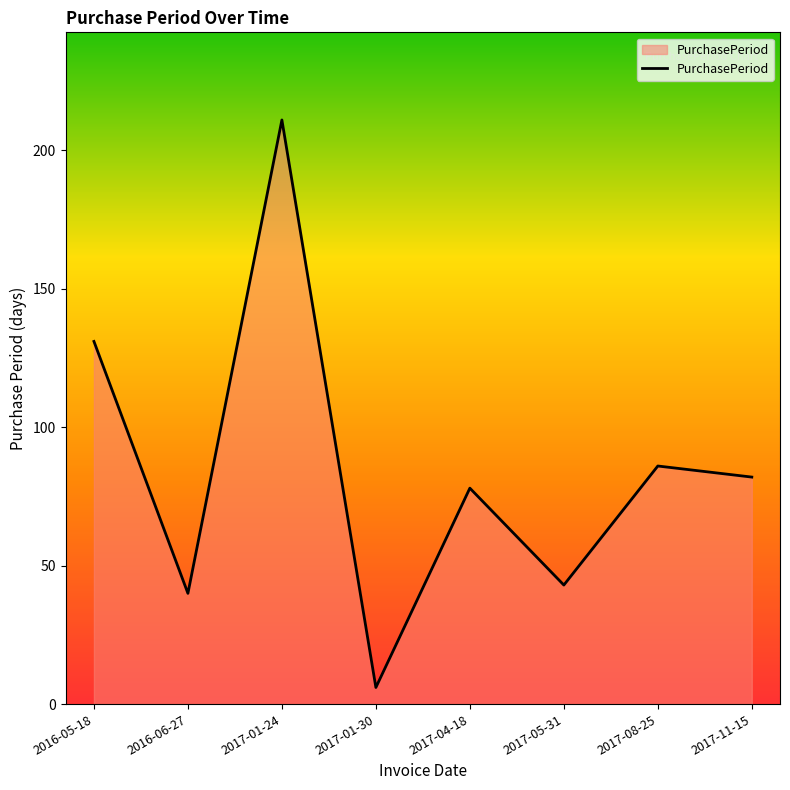

What is the change in value from 2017-05-31 to 2017-11-15?

+39